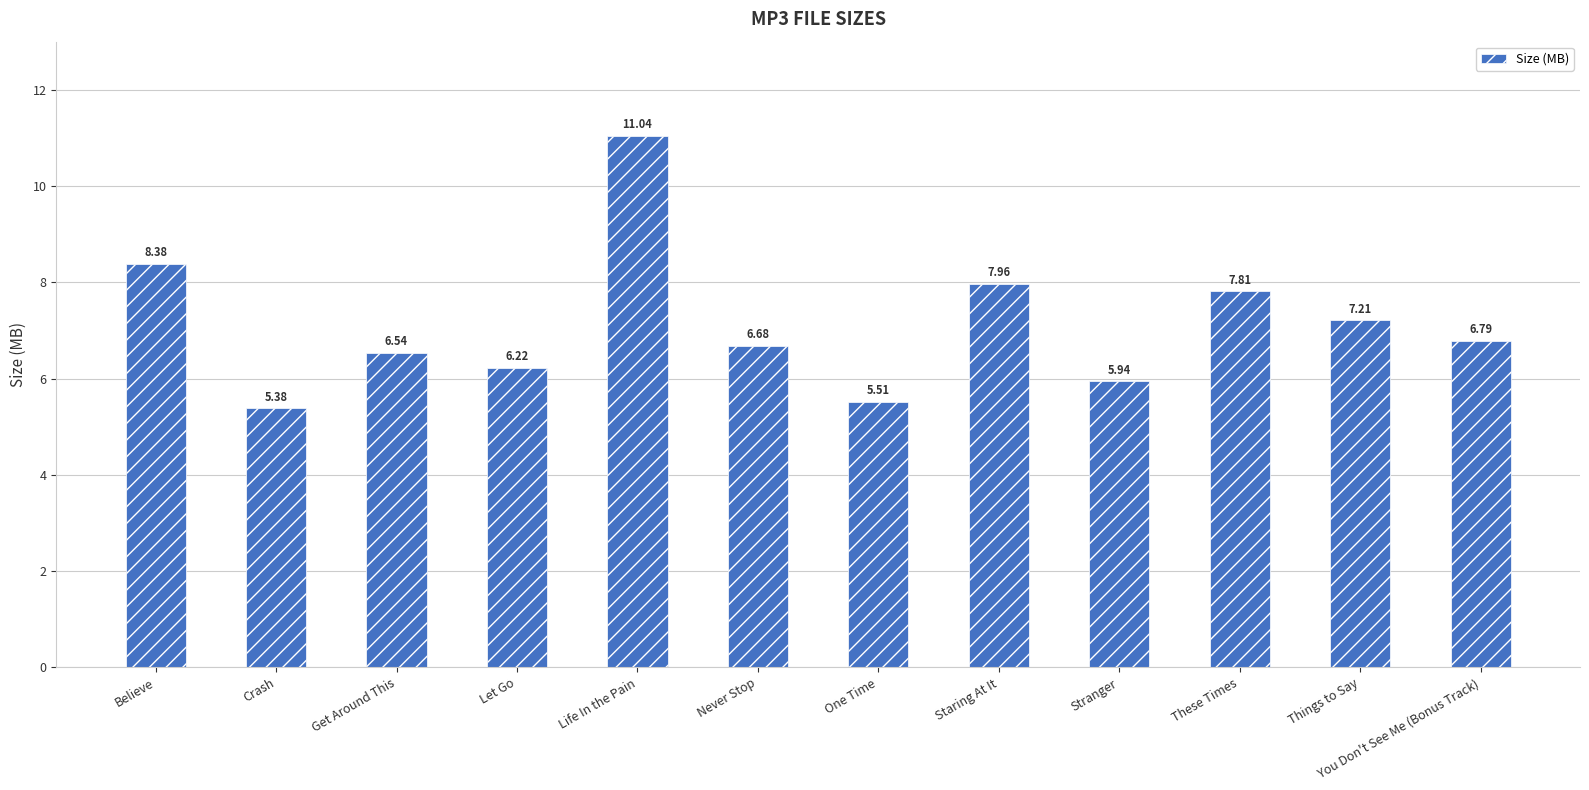

What is the difference between the values at Crash and These Times?

2.4